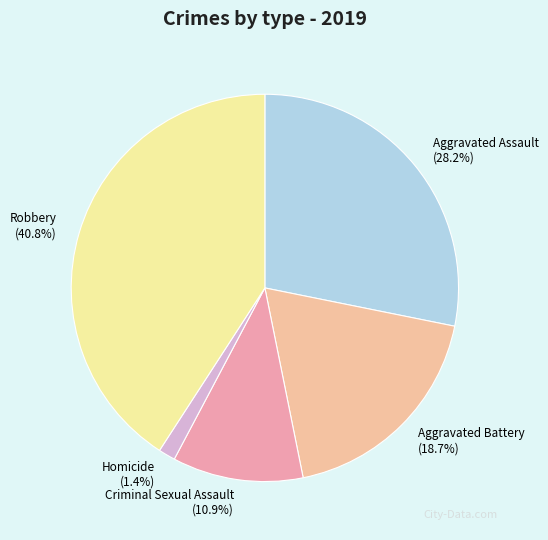

Is Homicide the majority of the pie?

No